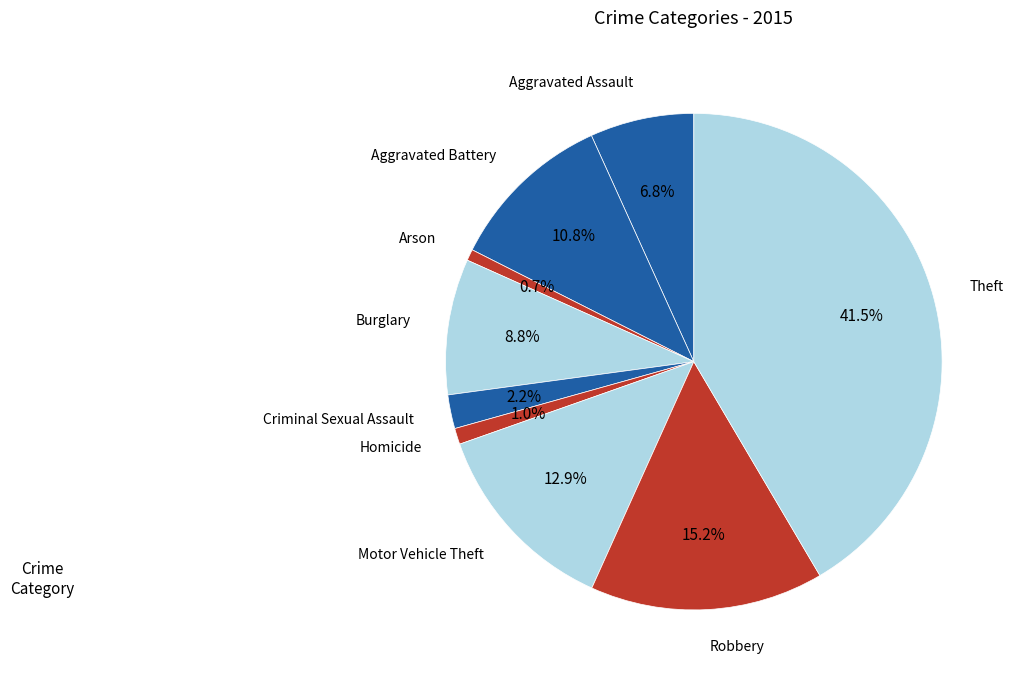

What is the ratio of the value at Criminal Sexual Assault to the value at Arson?

3.0